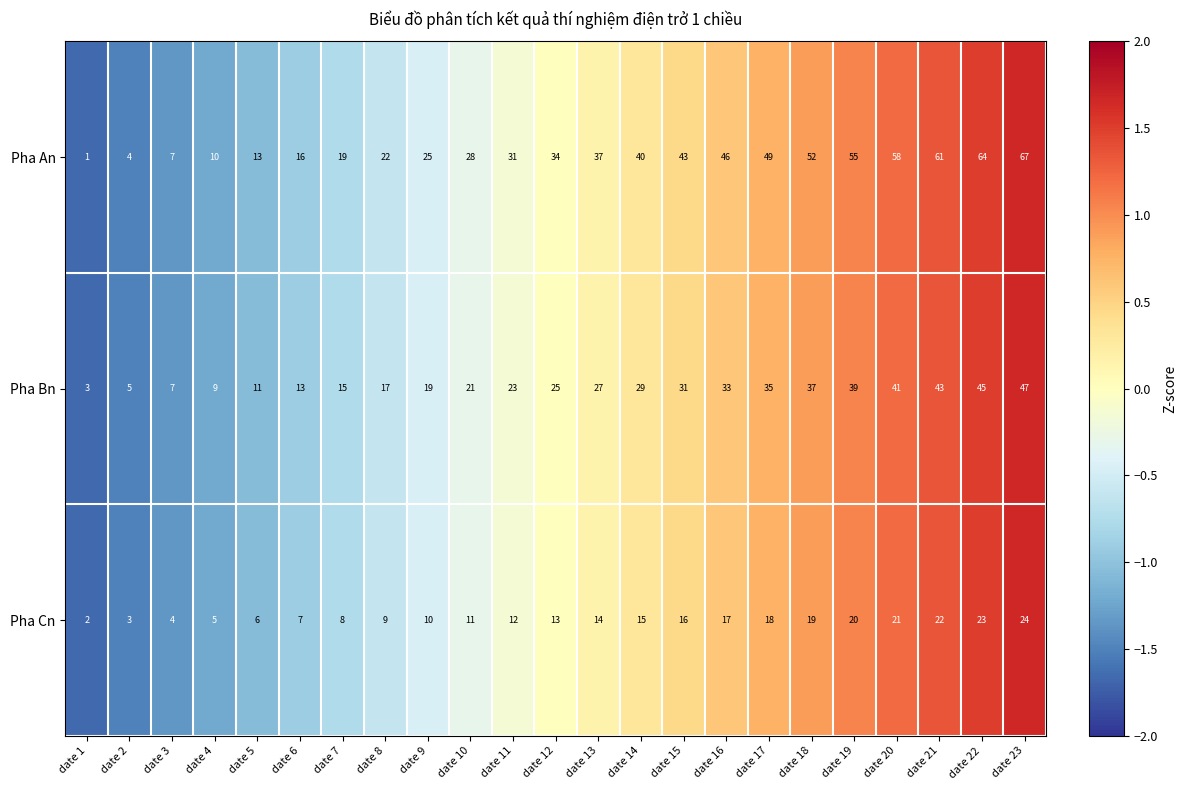

Which category has the highest value across all series?

date 23